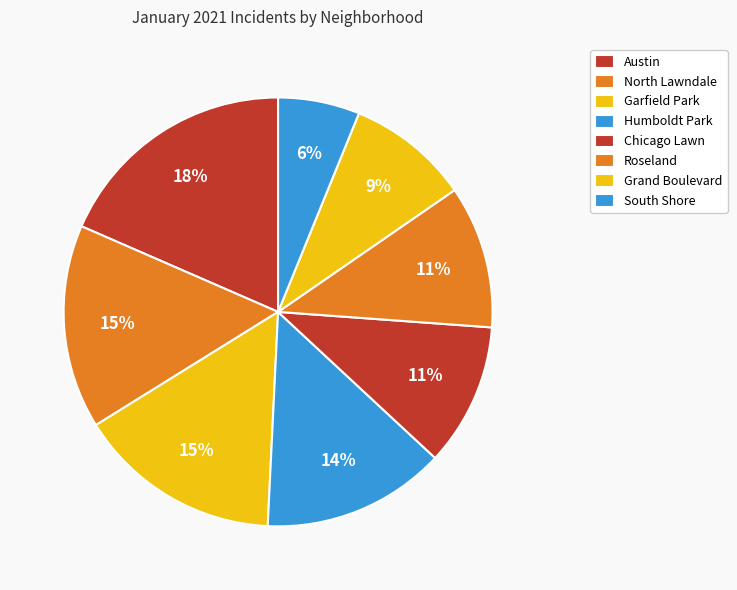

To the nearest percent, what is the average slice percentage?

12%